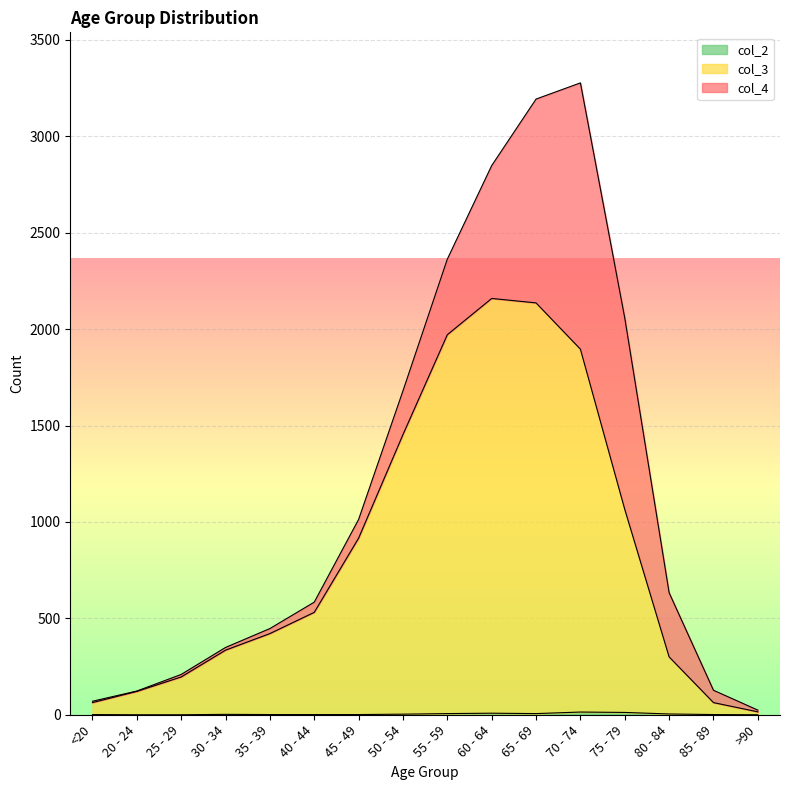

What is the difference between the maximum and minimum values in the col_3 series?

2144